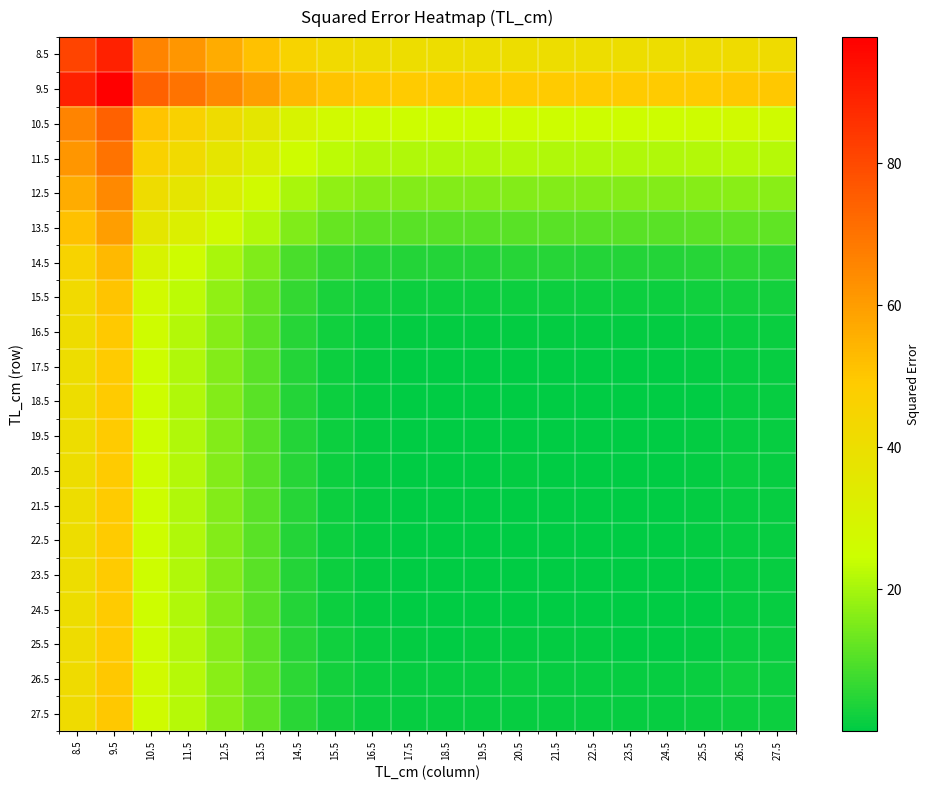

Reading right to left, list all the values displayed in this chart.

8.5: 27.5=41.5	26.5=41.6	25.5=41.0	24.5=40.6	23.5=40.6	22.5=40.7	21.5=40.8	20.5=40.8	19.5=40.7	18.5=40.6	17.5=40.7	16.5=41.1	15.5=42.3	14.5=45.1	13.5=51.5	12.5=56.4	11.5=61.8	10.5=66.0	9.5=89.5	8.5=81.2
9.5: 27.5=49.8	26.5=49.8	25.5=49.2	24.5=48.9	23.5=48.9	22.5=49.0	21.5=49.0	20.5=49.1	19.5=49.0	18.5=48.9	17.5=48.9	16.5=49.3	15.5=50.6	14.5=53.3	13.5=59.7	12.5=64.7	11.5=70.1	10.5=74.3	9.5=97.8	8.5=89.5
10.5: 27.5=26.3	26.5=26.4	25.5=25.7	24.5=25.4	23.5=25.4	22.5=25.5	21.5=25.5	20.5=25.6	19.5=25.5	18.5=25.4	17.5=25.4	16.5=25.8	15.5=27.1	14.5=29.8	13.5=36.2	12.5=41.2	11.5=46.6	10.5=50.8	9.5=74.3	8.5=66.0
11.5: 27.5=22.1	26.5=22.1	25.5=21.5	24.5=21.2	23.5=21.2	22.5=21.2	21.5=21.3	20.5=21.4	19.5=21.3	18.5=21.2	17.5=21.2	16.5=21.6	15.5=22.8	14.5=25.6	13.5=32.0	12.5=37.0	11.5=42.3	10.5=46.6	9.5=70.1	8.5=61.8
12.5: 27.5=16.7	26.5=16.8	25.5=16.2	24.5=15.8	23.5=15.8	22.5=15.9	21.5=16.0	20.5=16.0	19.5=15.9	18.5=15.8	17.5=15.9	16.5=16.3	15.5=17.5	14.5=20.3	13.5=26.7	12.5=31.6	11.5=37.0	10.5=41.2	9.5=64.7	8.5=56.4
13.5: 27.5=11.7	26.5=11.8	25.5=11.2	24.5=10.9	23.5=10.9	22.5=10.9	21.5=11.0	20.5=11.1	19.5=11.0	18.5=10.9	17.5=10.9	16.5=11.3	15.5=12.5	14.5=15.3	13.5=21.7	12.5=26.7	11.5=32.0	10.5=36.2	9.5=59.7	8.5=51.5
14.5: 27.5=5.3	26.5=5.4	25.5=4.8	24.5=4.5	23.5=4.5	22.5=4.5	21.5=4.6	20.5=4.7	19.5=4.6	18.5=4.5	17.5=4.5	16.5=4.9	15.5=6.1	14.5=8.9	13.5=15.3	12.5=20.3	11.5=25.6	10.5=29.8	9.5=53.3	8.5=45.1
15.5: 27.5=2.6	26.5=2.6	25.5=2.0	24.5=1.7	23.5=1.7	22.5=1.7	21.5=1.8	20.5=1.9	19.5=1.8	18.5=1.7	17.5=1.7	16.5=2.1	15.5=3.3	14.5=6.1	13.5=12.5	12.5=17.5	11.5=22.8	10.5=27.1	9.5=50.6	8.5=42.3
16.5: 27.5=1.3	26.5=1.4	25.5=0.8	24.5=0.5	23.5=0.5	22.5=0.5	21.5=0.6	20.5=0.7	19.5=0.6	18.5=0.5	17.5=0.5	16.5=0.9	15.5=2.1	14.5=4.9	13.5=11.3	12.5=16.3	11.5=21.6	10.5=25.8	9.5=49.3	8.5=41.1
17.5: 27.5=0.9	26.5=1.0	25.5=0.4	24.5=0.1	23.5=0.0	22.5=0.1	21.5=0.2	20.5=0.3	19.5=0.2	18.5=0.1	17.5=0.1	16.5=0.5	15.5=1.7	14.5=4.5	13.5=10.9	12.5=15.9	11.5=21.2	10.5=25.4	9.5=48.9	8.5=40.7
18.5: 27.5=0.9	26.5=1.0	25.5=0.4	24.5=0.0	23.5=0.0	22.5=0.1	21.5=0.2	20.5=0.2	19.5=0.1	18.5=0.0	17.5=0.1	16.5=0.5	15.5=1.7	14.5=4.5	13.5=10.9	12.5=15.8	11.5=21.2	10.5=25.4	9.5=48.9	8.5=40.6
19.5: 27.5=1.0	26.5=1.1	25.5=0.5	24.5=0.2	23.5=0.1	22.5=0.2	21.5=0.3	20.5=0.3	19.5=0.2	18.5=0.1	17.5=0.2	16.5=0.6	15.5=1.8	14.5=4.6	13.5=11.0	12.5=15.9	11.5=21.3	10.5=25.5	9.5=49.0	8.5=40.7
20.5: 27.5=1.1	26.5=1.2	25.5=0.6	24.5=0.2	23.5=0.2	22.5=0.3	21.5=0.4	20.5=0.4	19.5=0.3	18.5=0.2	17.5=0.3	16.5=0.7	15.5=1.9	14.5=4.7	13.5=11.1	12.5=16.0	11.5=21.4	10.5=25.6	9.5=49.1	8.5=40.8
21.5: 27.5=1.0	26.5=1.1	25.5=0.5	24.5=0.2	23.5=0.1	22.5=0.2	21.5=0.3	20.5=0.4	19.5=0.3	18.5=0.2	17.5=0.2	16.5=0.6	15.5=1.8	14.5=4.6	13.5=11.0	12.5=16.0	11.5=21.3	10.5=25.5	9.5=49.0	8.5=40.8
22.5: 27.5=1.0	26.5=1.0	25.5=0.4	24.5=0.1	23.5=0.1	22.5=0.2	21.5=0.2	20.5=0.3	19.5=0.2	18.5=0.1	17.5=0.1	16.5=0.5	15.5=1.7	14.5=4.5	13.5=10.9	12.5=15.9	11.5=21.2	10.5=25.5	9.5=49.0	8.5=40.7
23.5: 27.5=0.9	26.5=1.0	25.5=0.4	24.5=0.0	23.5=0.0	22.5=0.1	21.5=0.1	20.5=0.2	19.5=0.1	18.5=0.0	17.5=0.0	16.5=0.5	15.5=1.7	14.5=4.5	13.5=10.9	12.5=15.8	11.5=21.2	10.5=25.4	9.5=48.9	8.5=40.6
24.5: 27.5=0.9	26.5=1.0	25.5=0.4	24.5=0.1	23.5=0.0	22.5=0.1	21.5=0.2	20.5=0.2	19.5=0.2	18.5=0.0	17.5=0.1	16.5=0.5	15.5=1.7	14.5=4.5	13.5=10.9	12.5=15.8	11.5=21.2	10.5=25.4	9.5=48.9	8.5=40.6
25.5: 27.5=1.2	26.5=1.3	25.5=0.7	24.5=0.4	23.5=0.4	22.5=0.4	21.5=0.5	20.5=0.6	19.5=0.5	18.5=0.4	17.5=0.4	16.5=0.8	15.5=2.0	14.5=4.8	13.5=11.2	12.5=16.2	11.5=21.5	10.5=25.7	9.5=49.2	8.5=41.0
26.5: 27.5=1.9	26.5=1.9	25.5=1.3	24.5=1.0	23.5=1.0	22.5=1.0	21.5=1.1	20.5=1.2	19.5=1.1	18.5=1.0	17.5=1.0	16.5=1.4	15.5=2.6	14.5=5.4	13.5=11.8	12.5=16.8	11.5=22.1	10.5=26.4	9.5=49.8	8.5=41.6
27.5: 27.5=1.8	26.5=1.9	25.5=1.2	24.5=0.9	23.5=0.9	22.5=1.0	21.5=1.0	20.5=1.1	19.5=1.0	18.5=0.9	17.5=0.9	16.5=1.3	15.5=2.6	14.5=5.3	13.5=11.7	12.5=16.7	11.5=22.1	10.5=26.3	9.5=49.8	8.5=41.5